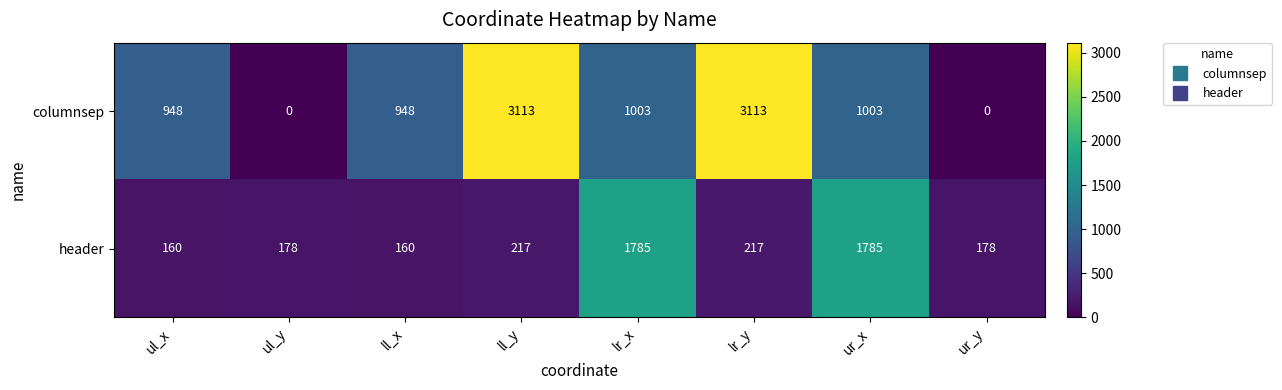

What is the minimum value for header?

160